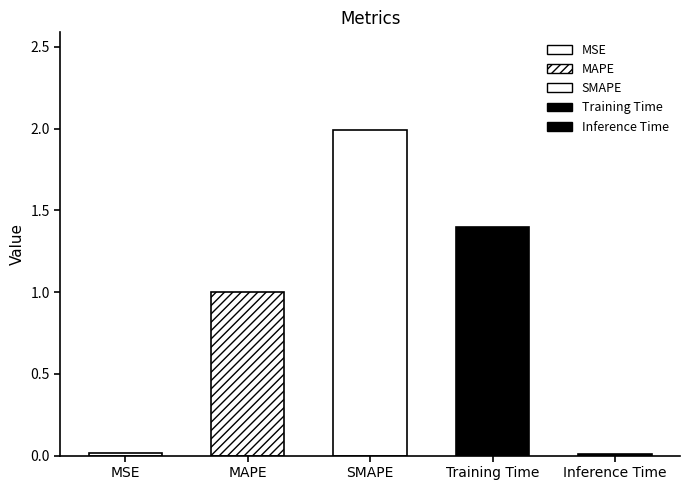

What position from the right is MSE?

5